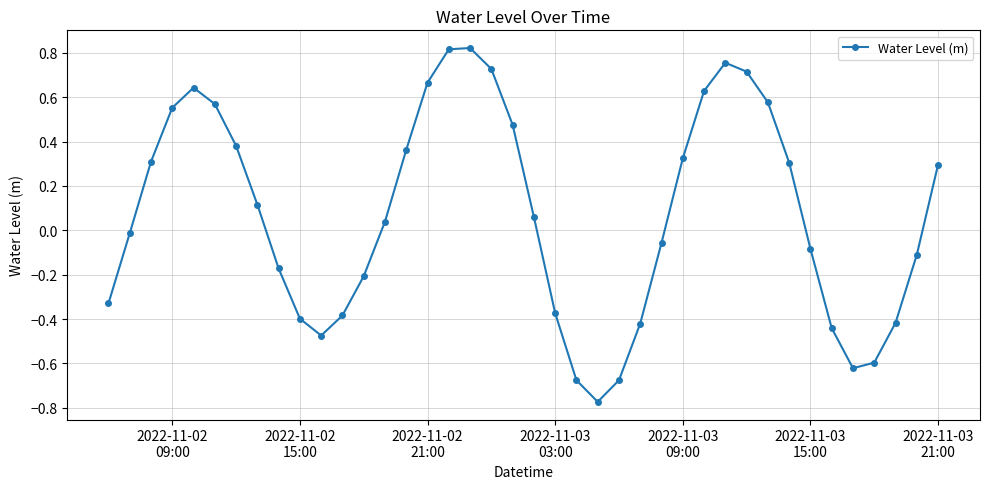

What is the sum of all values?

2.9